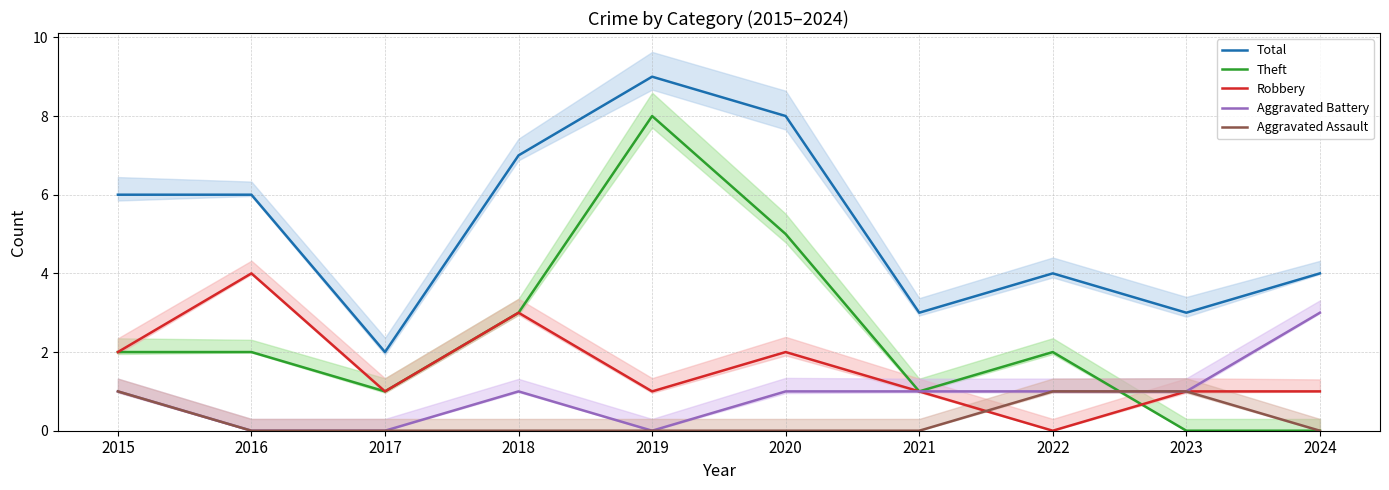

What are all the series names shown in the legend?

Total, Theft, Robbery, Aggravated Battery, Aggravated Assault